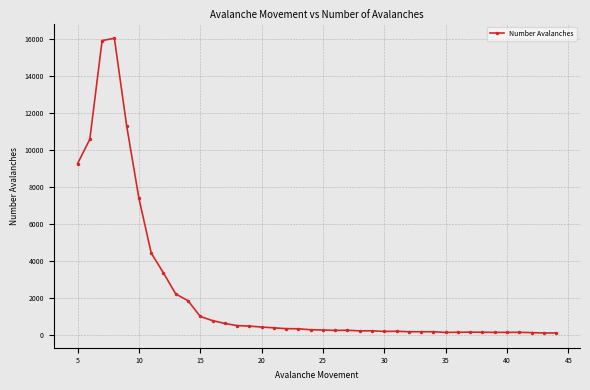

What is the difference between the maximum and minimum values?

15943